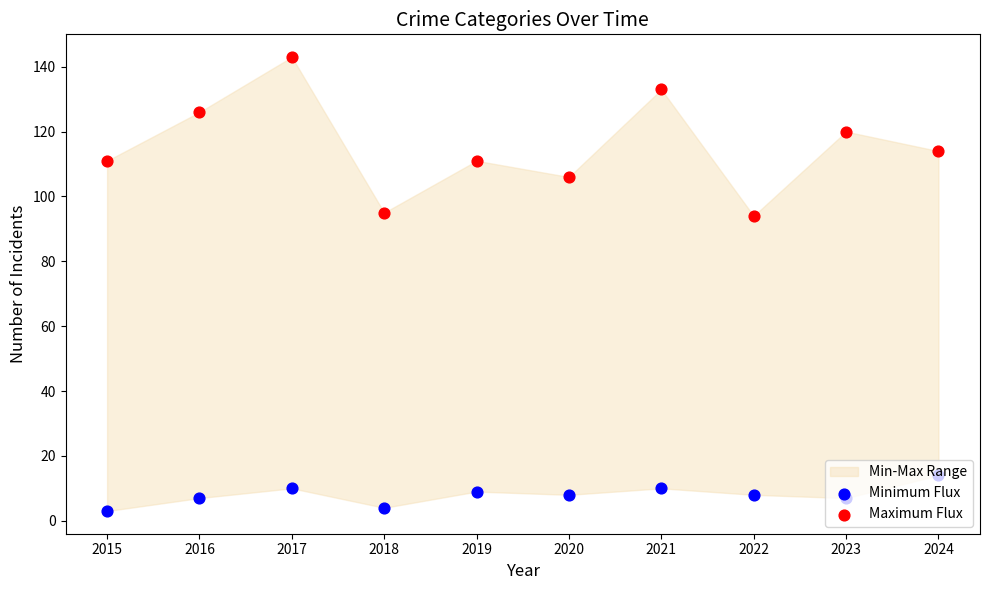

Is the value of Minimum Flux at 2015 greater than the value of Maximum Flux at 2024?

No